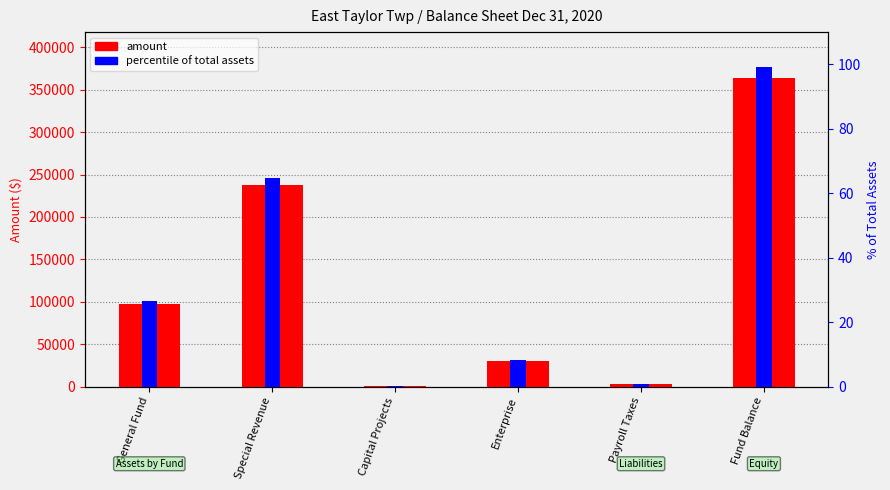

At which label does the data first exceed 97601?

Special Revenue